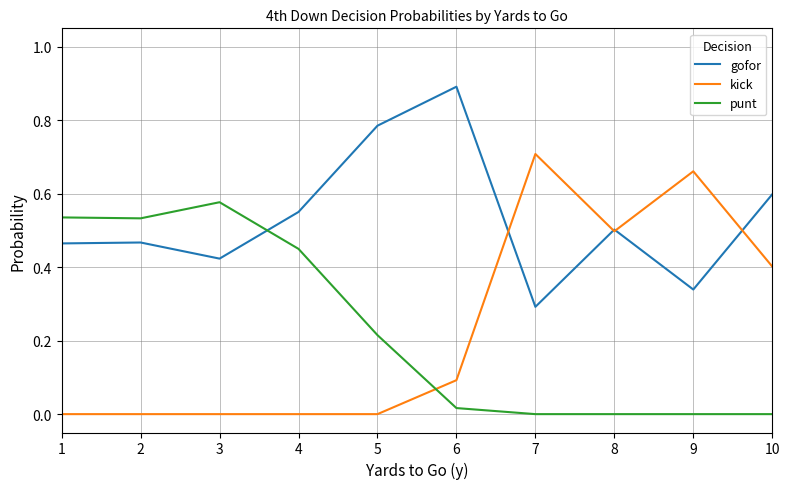

Count the number of categories in the chart.

10